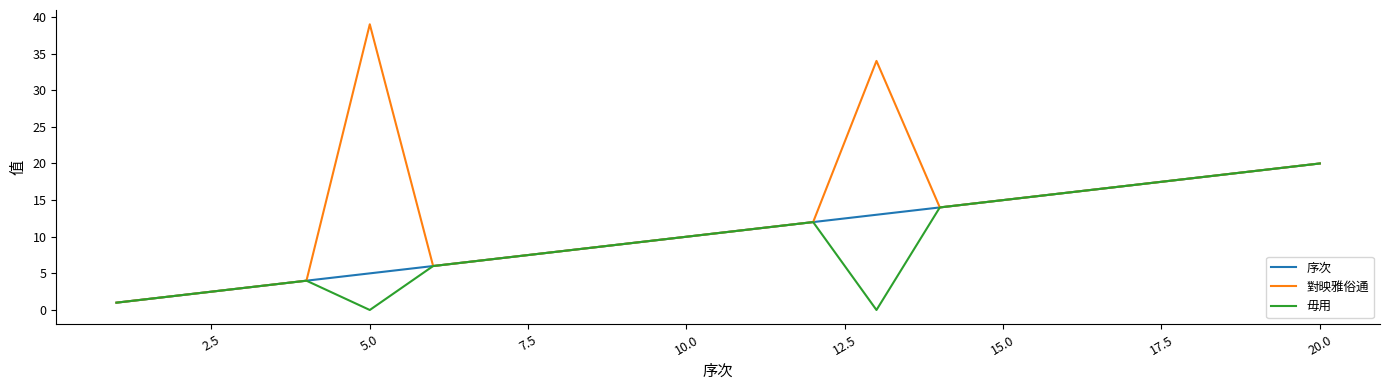

At how many categories does at least one series exceed 29?

2